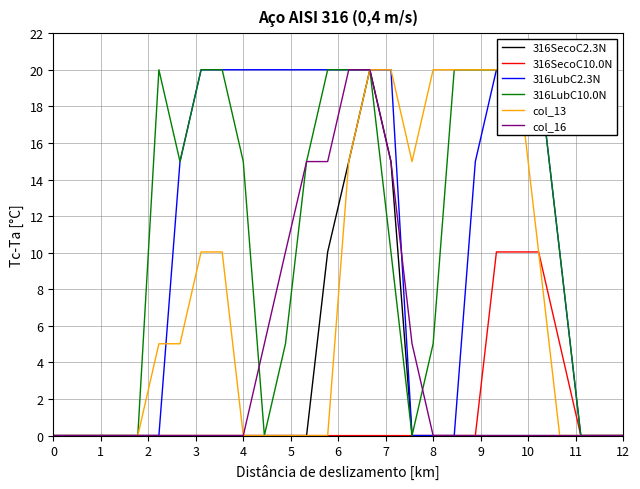

What is the maximum value for 316LubC10.0N?

20.0